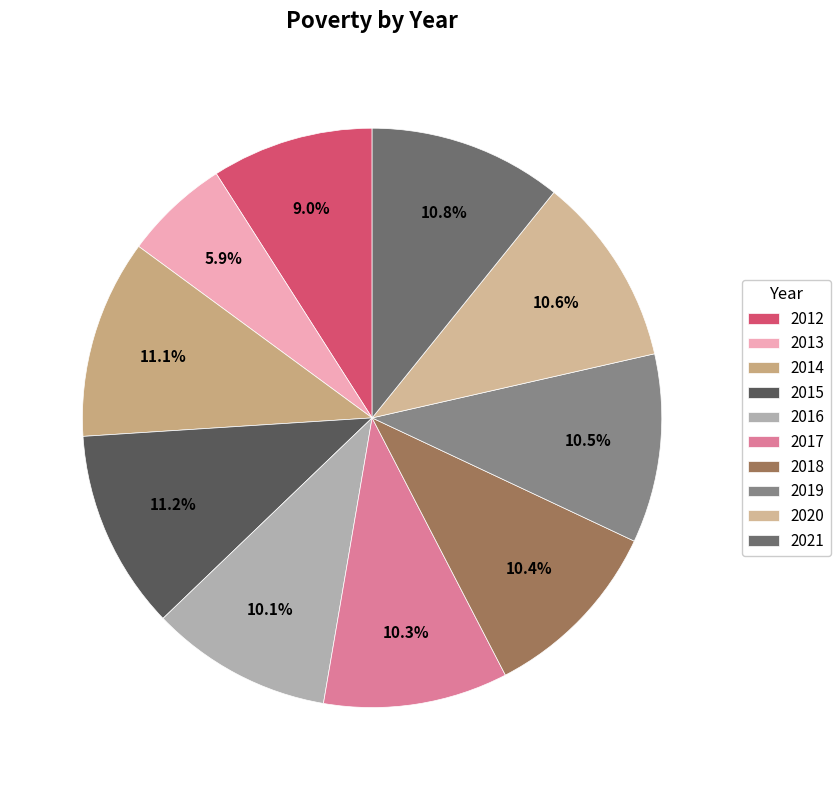

Between 2014 and 2018, which is larger?

2014